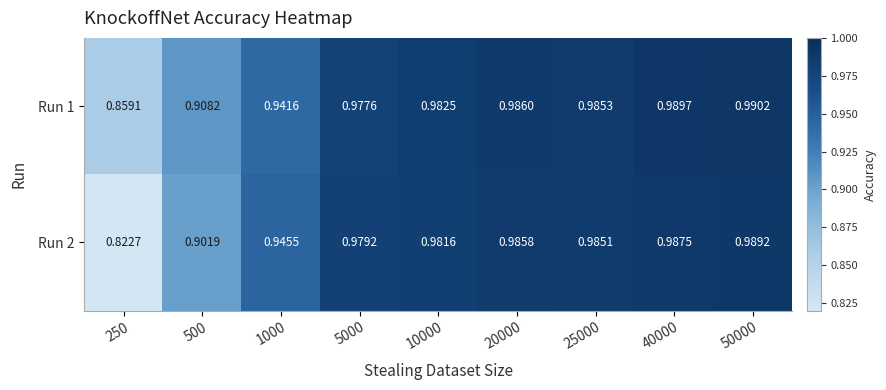

Reading left to right, extract all data points from this chart.

Run 1: 250=0.9	500=0.9	1000=0.9	5000=1.0	10000=1.0	20000=1.0	25000=1.0	40000=1.0	50000=1.0
Run 2: 250=0.8	500=0.9	1000=0.9	5000=1.0	10000=1.0	20000=1.0	25000=1.0	40000=1.0	50000=1.0